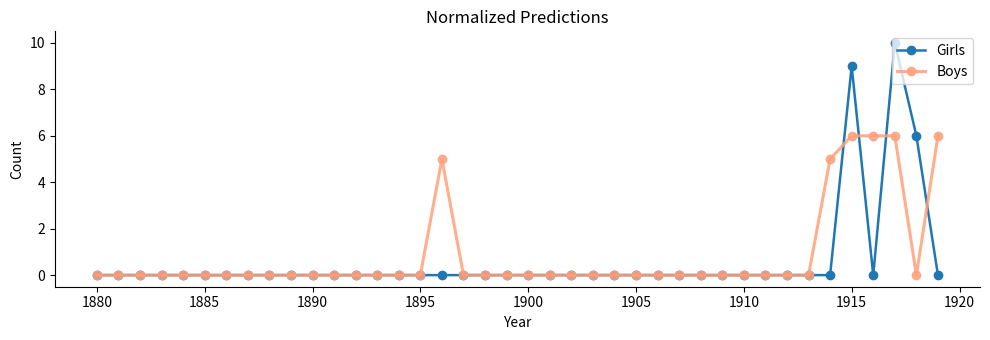

At how many categories does at least one series exceed 4?

7